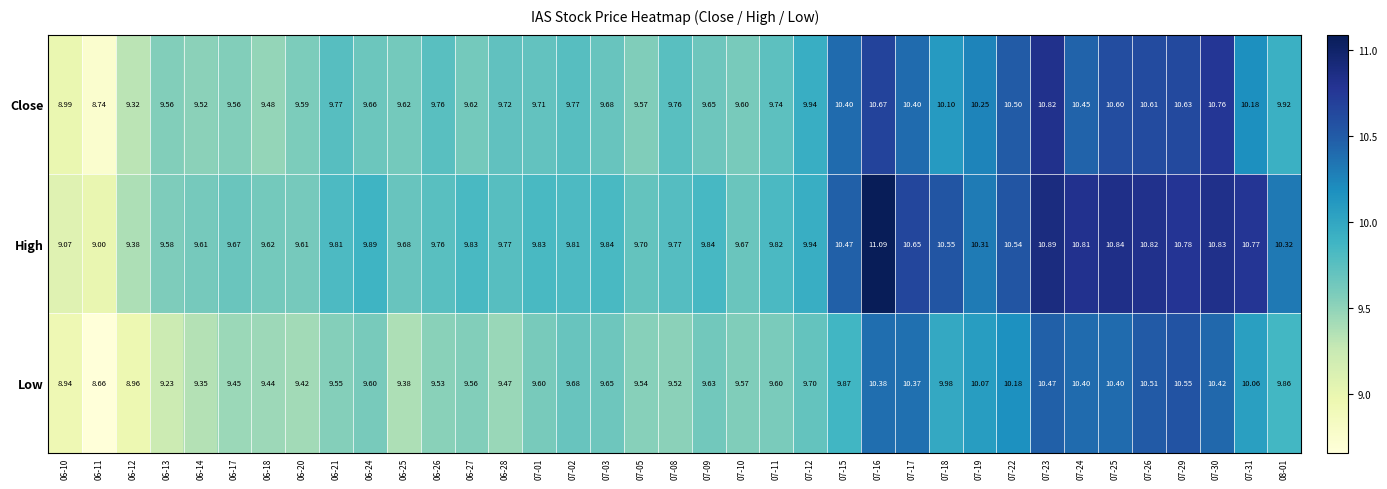

Which series has the largest total across all categories?

High